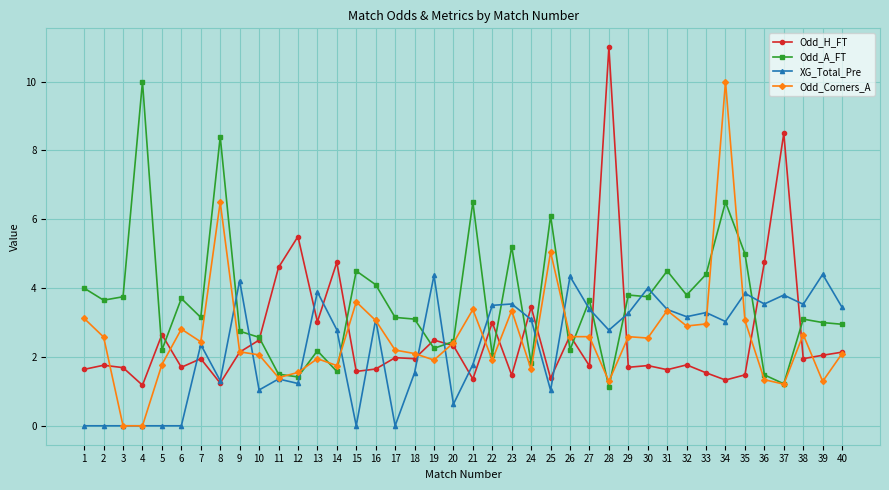

The XG_Total_Pre series shows 0.0 at 1. True or false?

True